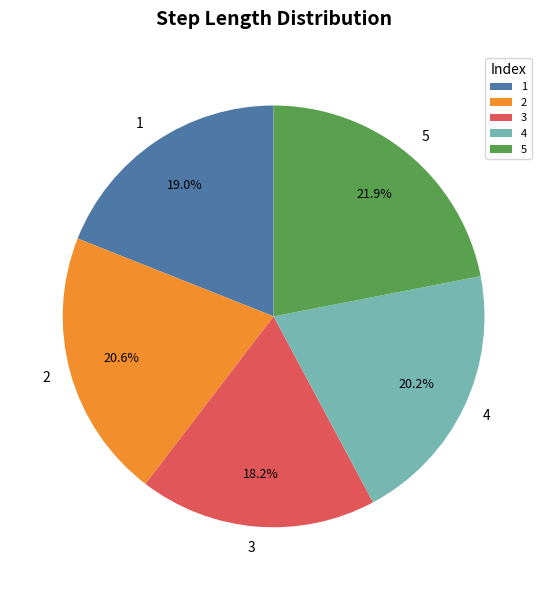

Is 4 the majority of the pie?

No